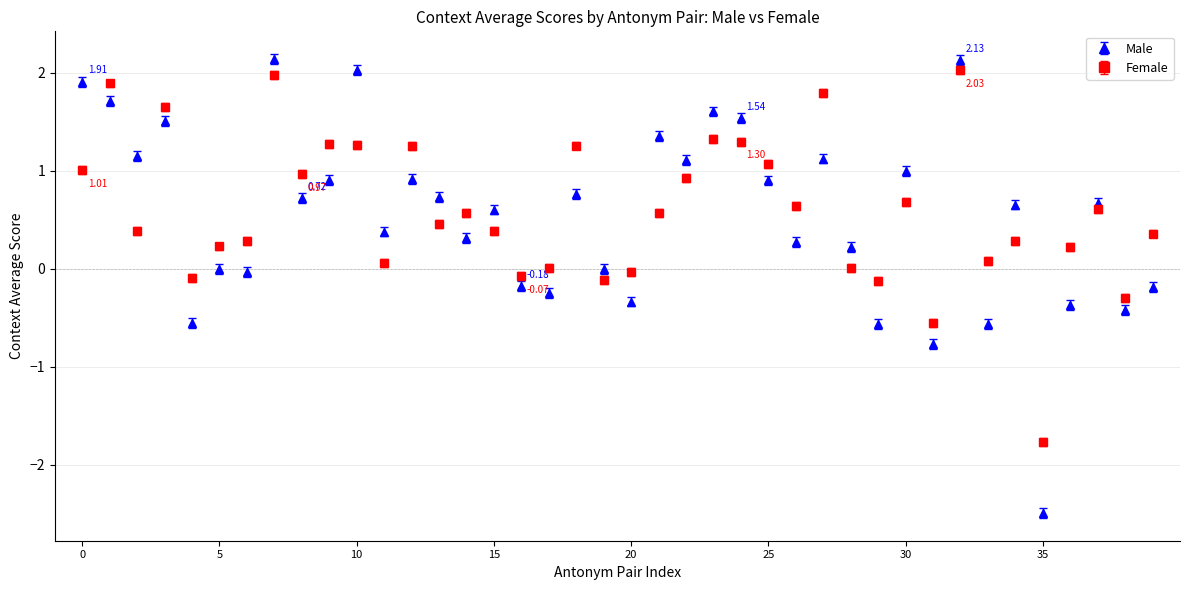

Which series has the largest range (max minus min)?

Male